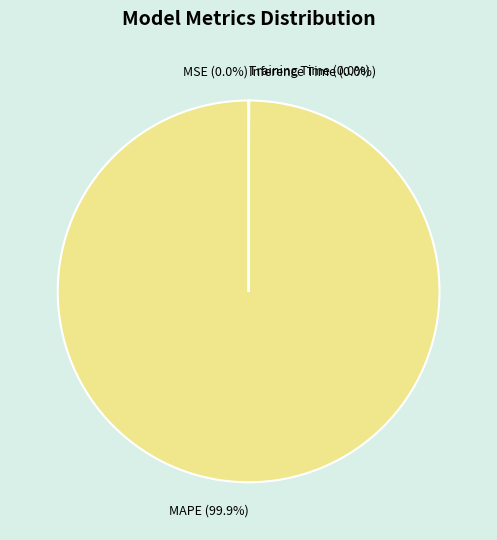

To the nearest percent, what is the average slice percentage?

25%